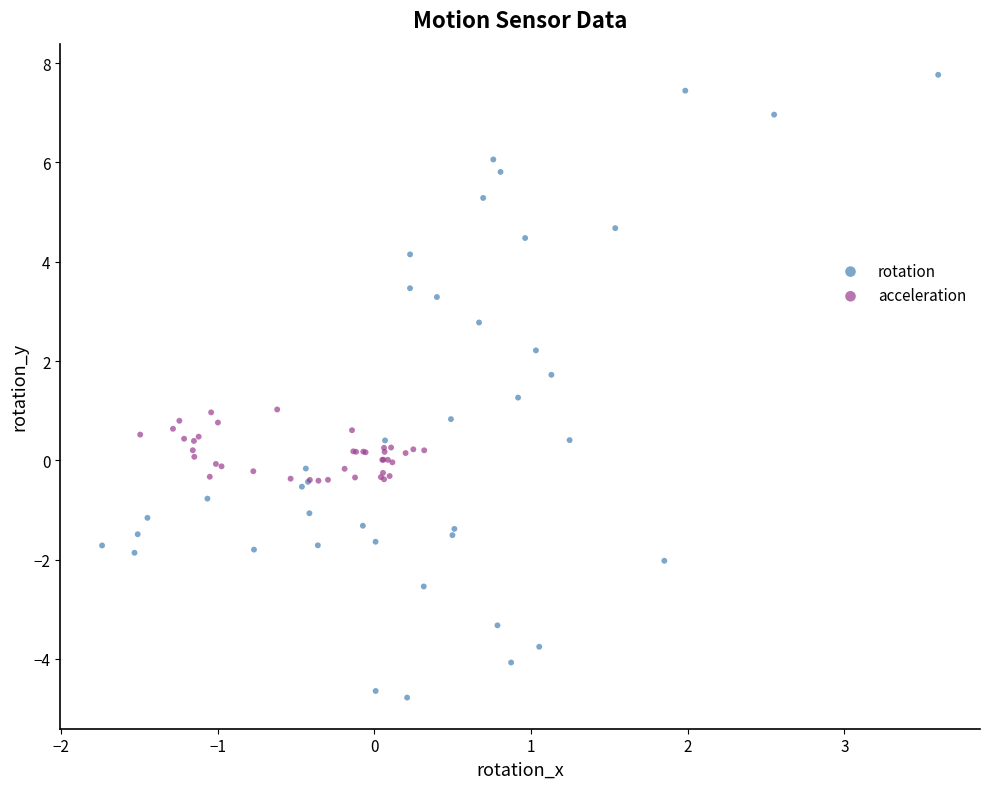

Which series has the largest Y range (max minus min)?

rotation